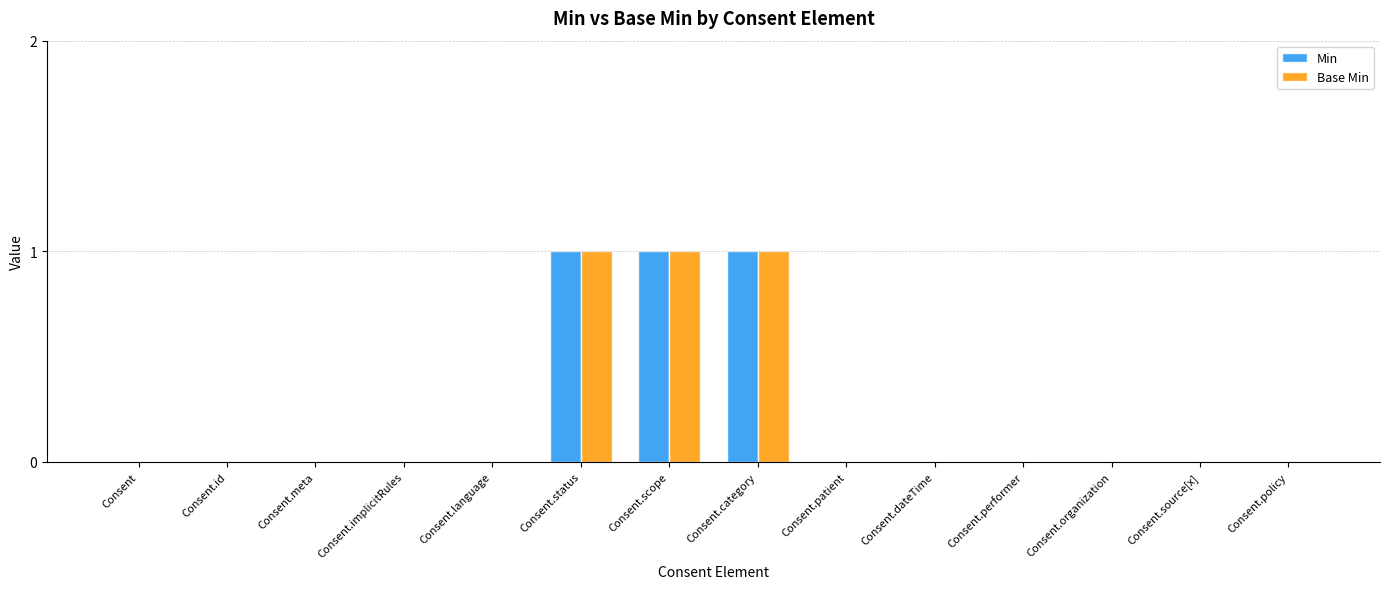

Is it true that Min equals 0 at Consent.organization?

True